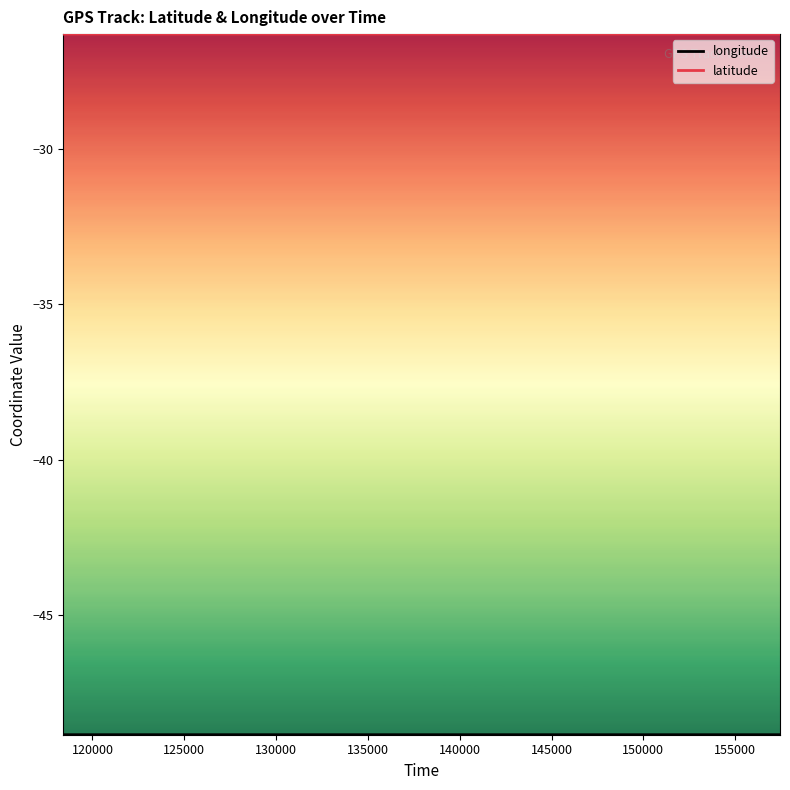

Which series has the largest total across all categories?

latitude